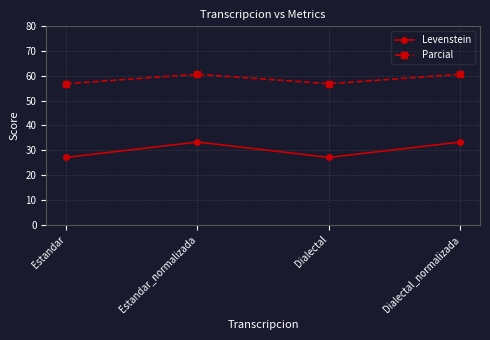

What position from the right is Dialectal_normalizada?

1